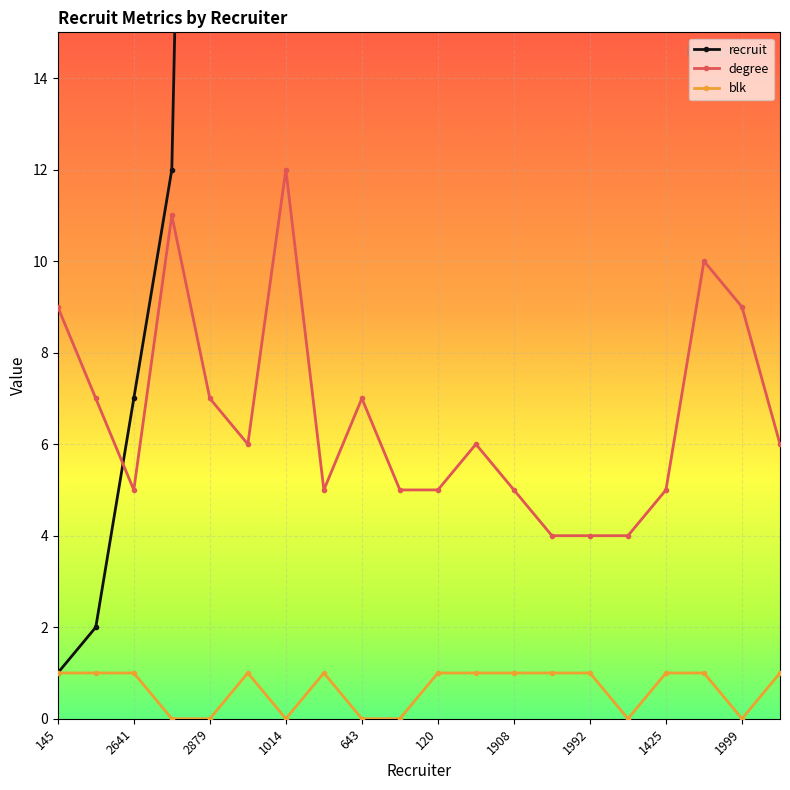

What is the value of the recruit point at the 13th from the left?

158